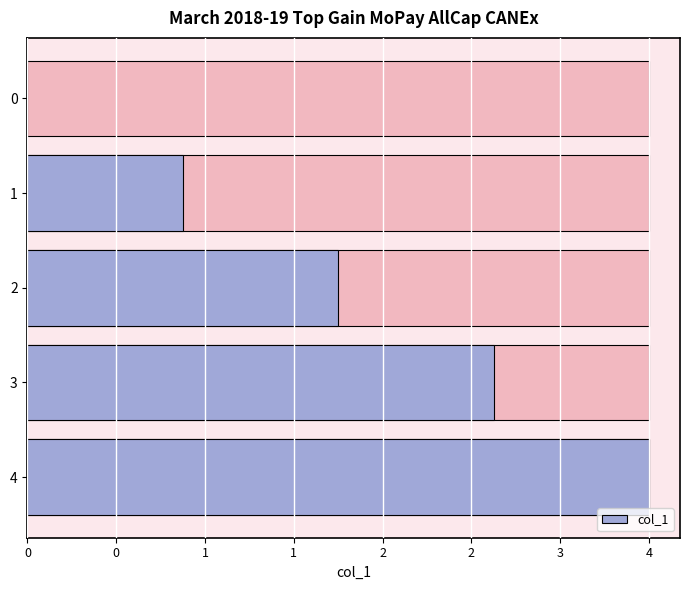

The value at 1 is 2. True or false?

False